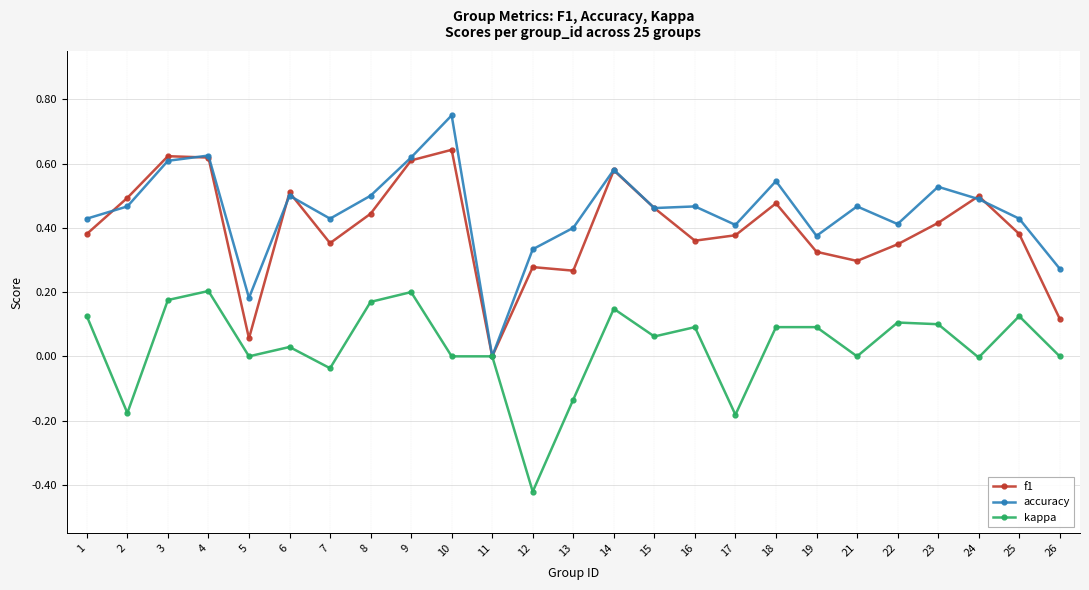

Which category has the lowest value in the kappa series?

12